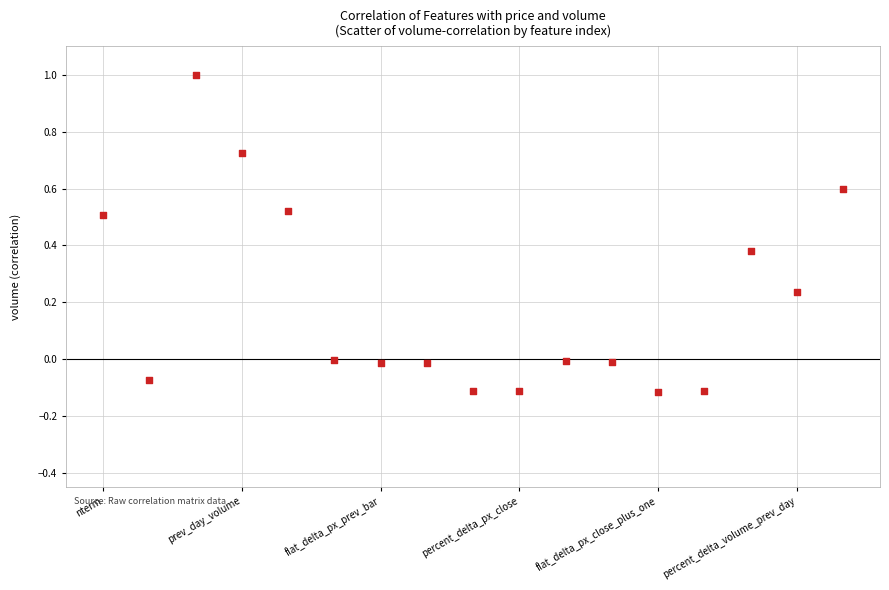

What is the range of Y values (max minus min)?

1.1